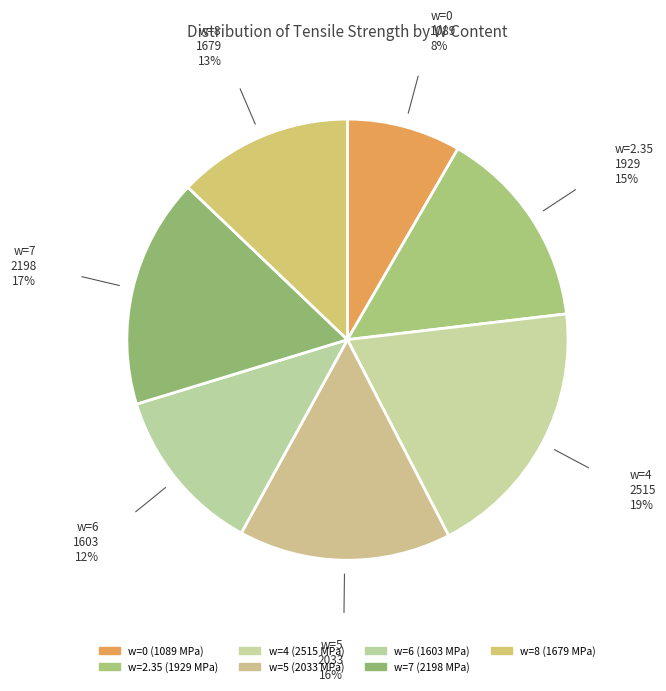

Which category has the biggest portion of the pie?

w=4